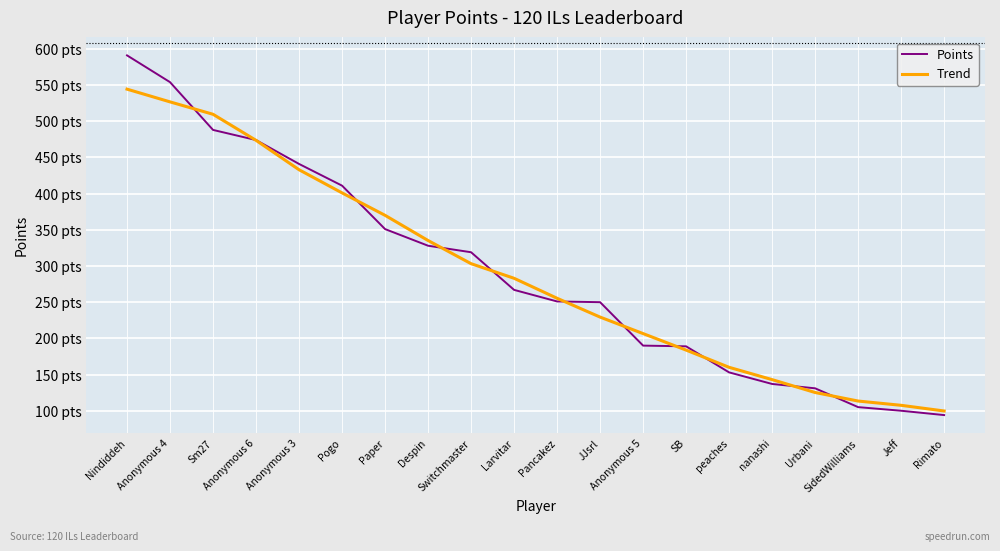

What are all the series names shown in the legend?

Points, Trend